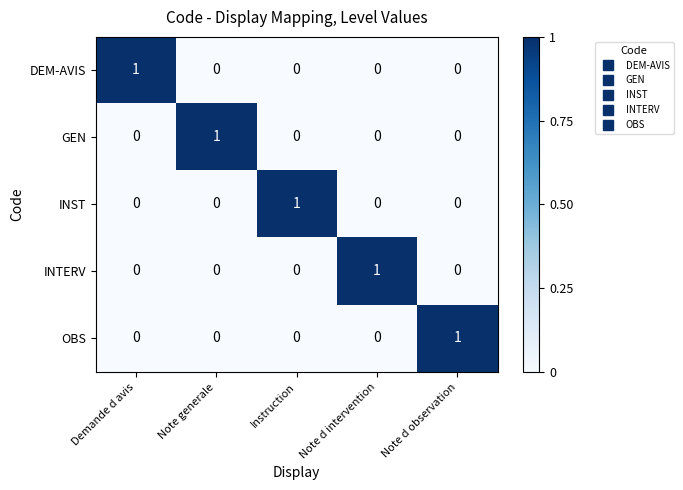

The value of INTERV at Note d observation is 0. True or false?

True